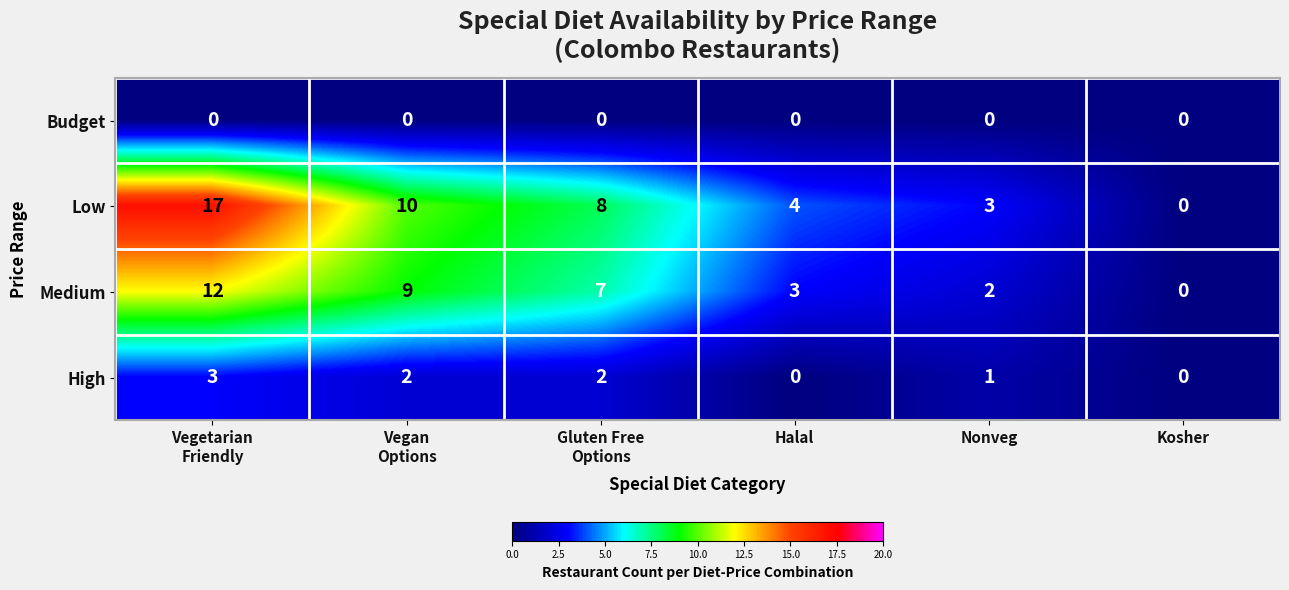

Which series has the largest total across all categories?

Low